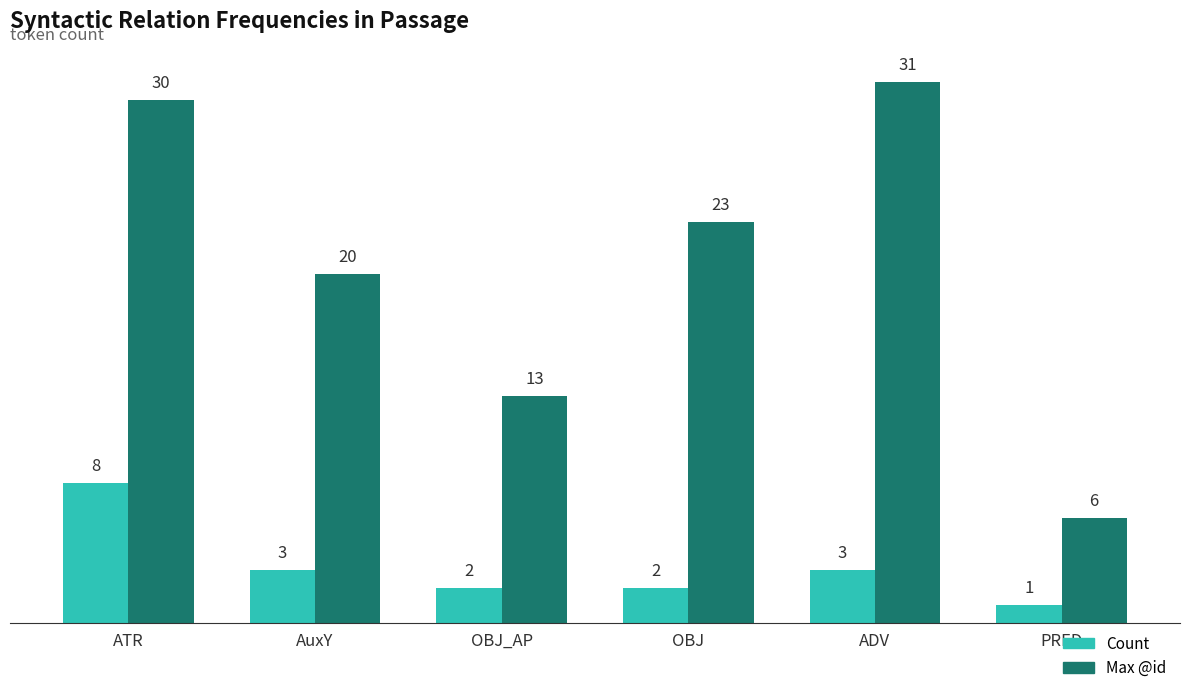

Which series has the largest range (max minus min)?

Max @id